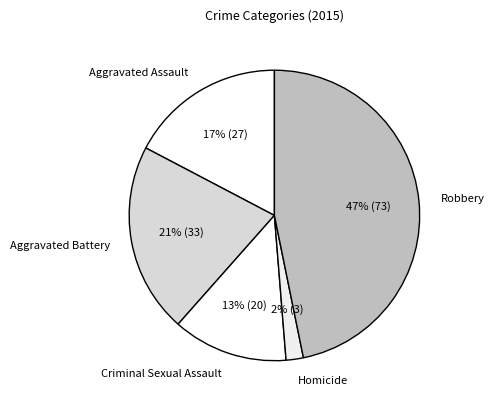

Does any single category account for the majority?

No